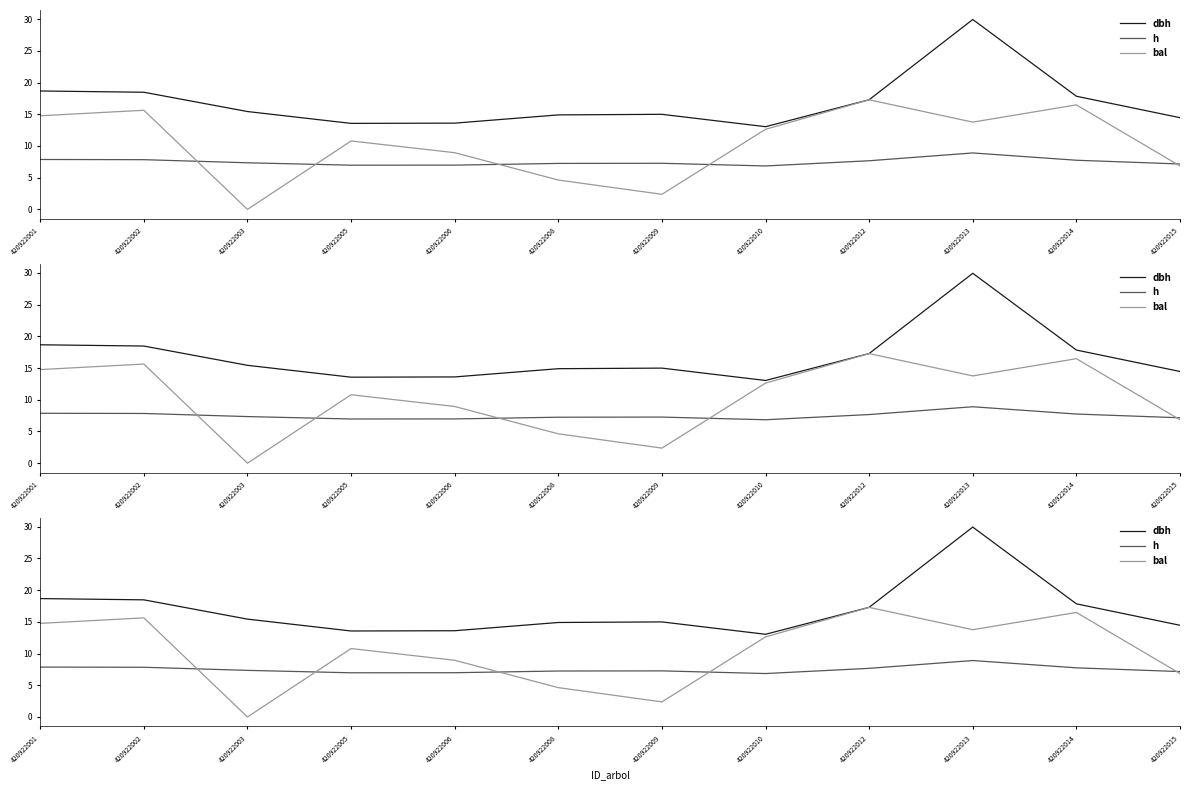

Between 420922005 and 420922012, which series saw the biggest shift?

bal